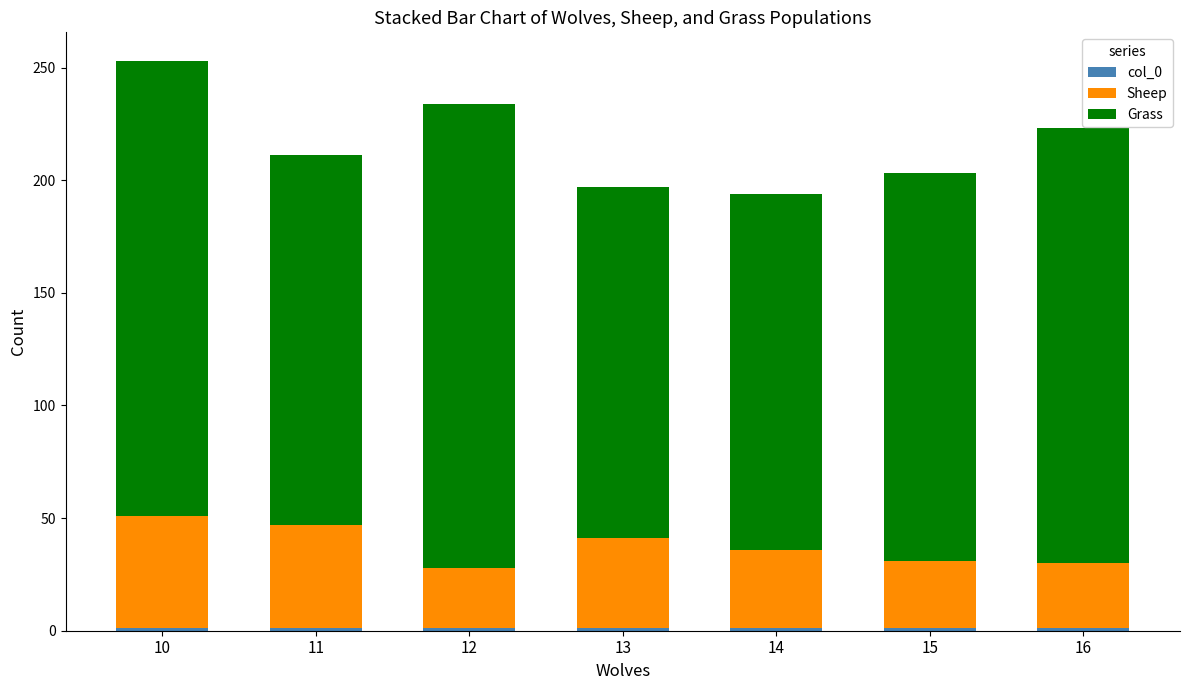

At which category is the sum across all series the highest?

10